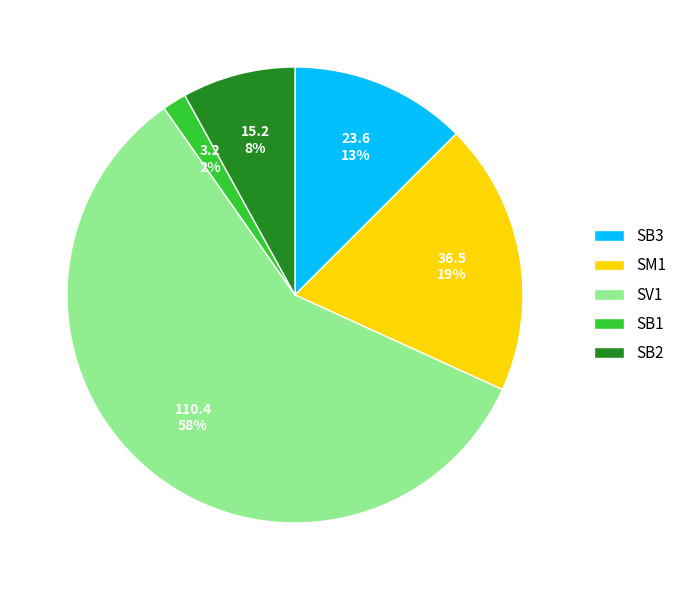

Combined, do SB3 and SM1 account for over 50%?

No